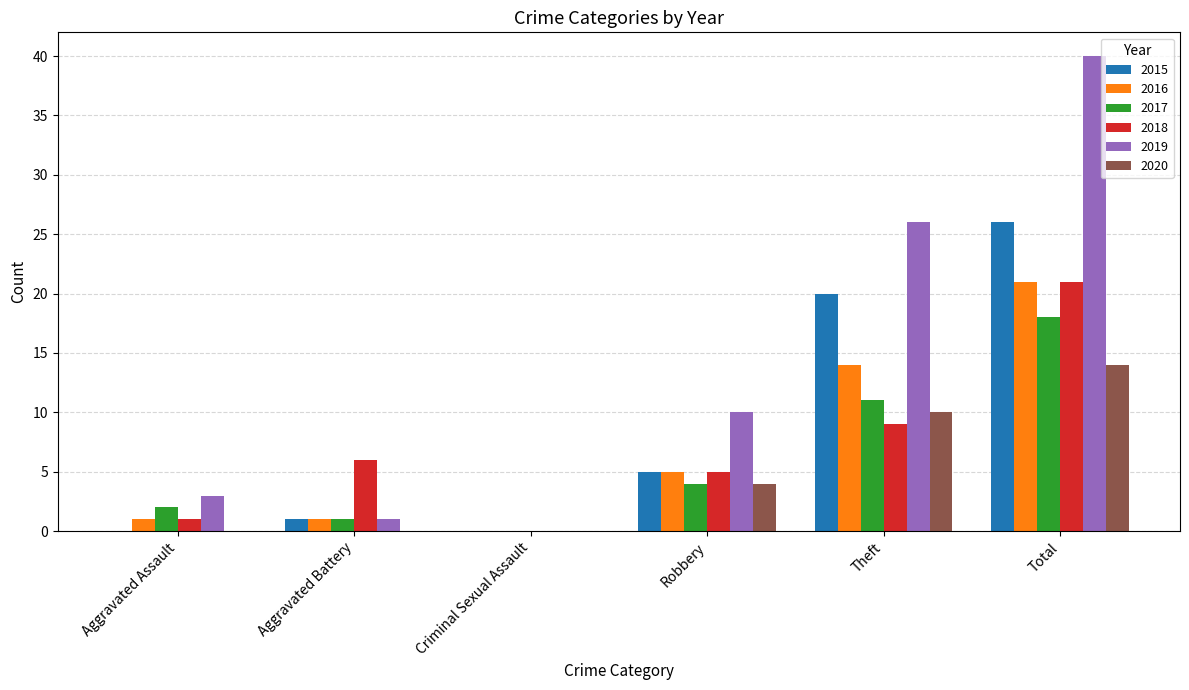

What is the spread (max minus min) of values at Theft?

17